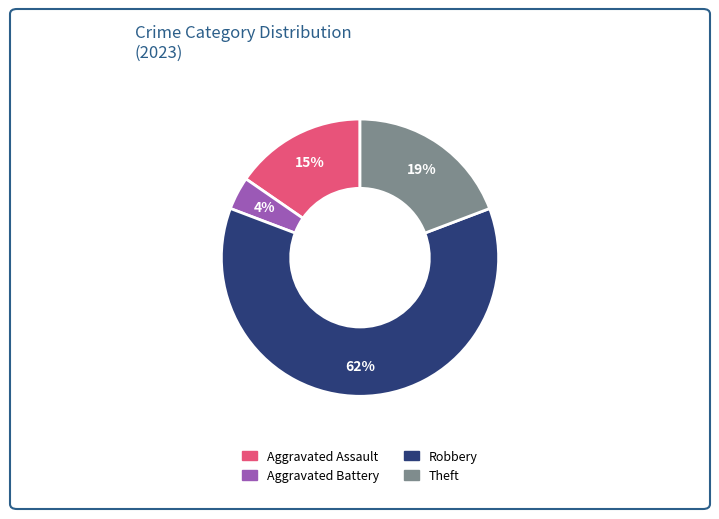

Does any single category account for the majority?

Yes